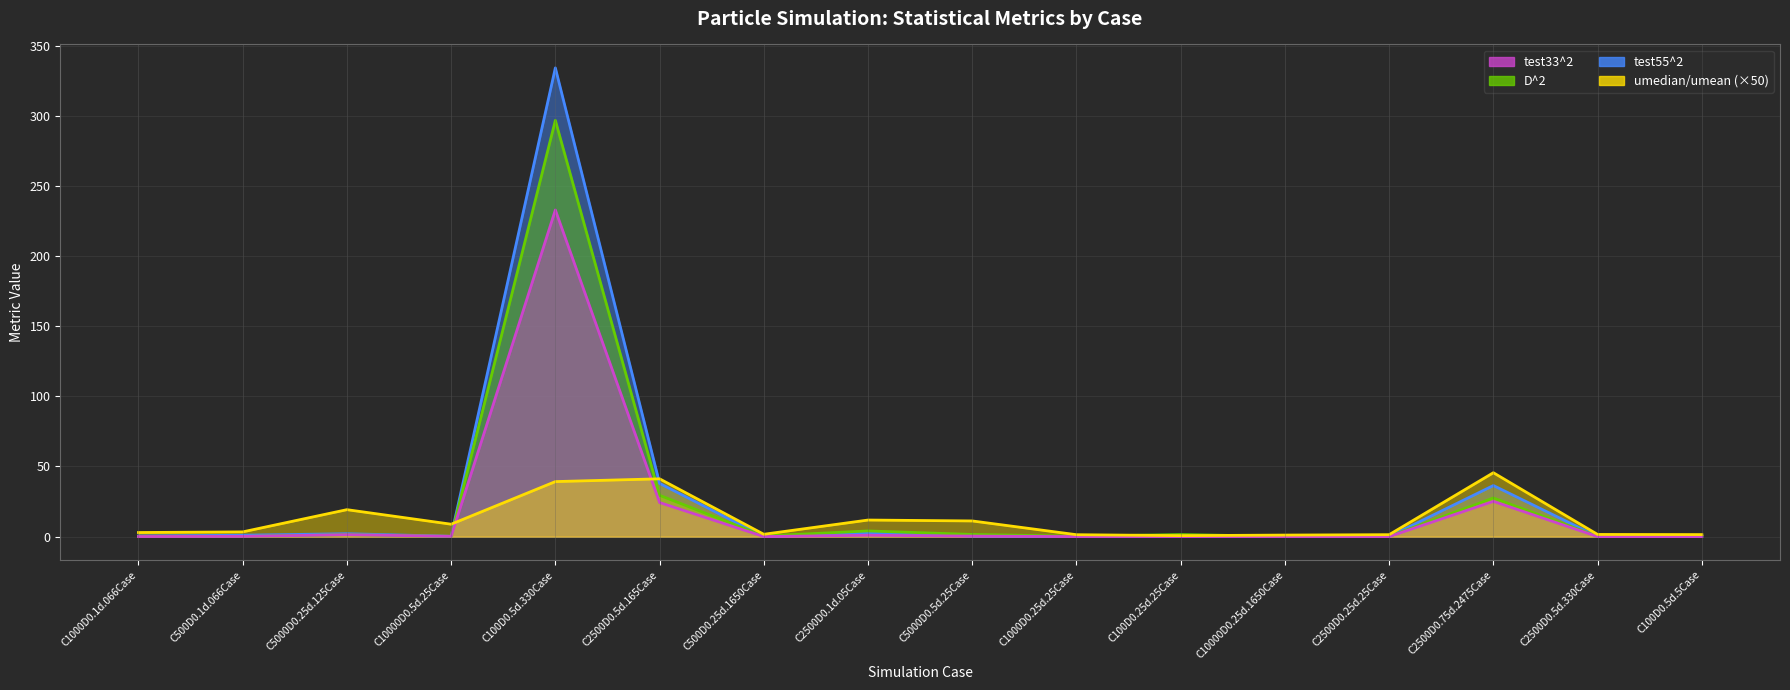

List the labels in order of umedian_umean value, largest first.

C2500D0.75d.2475Case, C2500D0.5d.165Case, C100D0.5d.330Case, C5000D0.25d.125Case, C2500D0.1d.05Case, C5000D0.5d.25Case, C10000D0.5d.25Case, C500D0.1d.066Case, C1000D0.1d.066Case, C500D0.25d.1650Case, C2500D0.5d.330Case, C100D0.5d.5Case, C2500D0.25d.25Case, C1000D0.25d.25Case, C10000D0.25d.1650Case, C100D0.25d.25Case